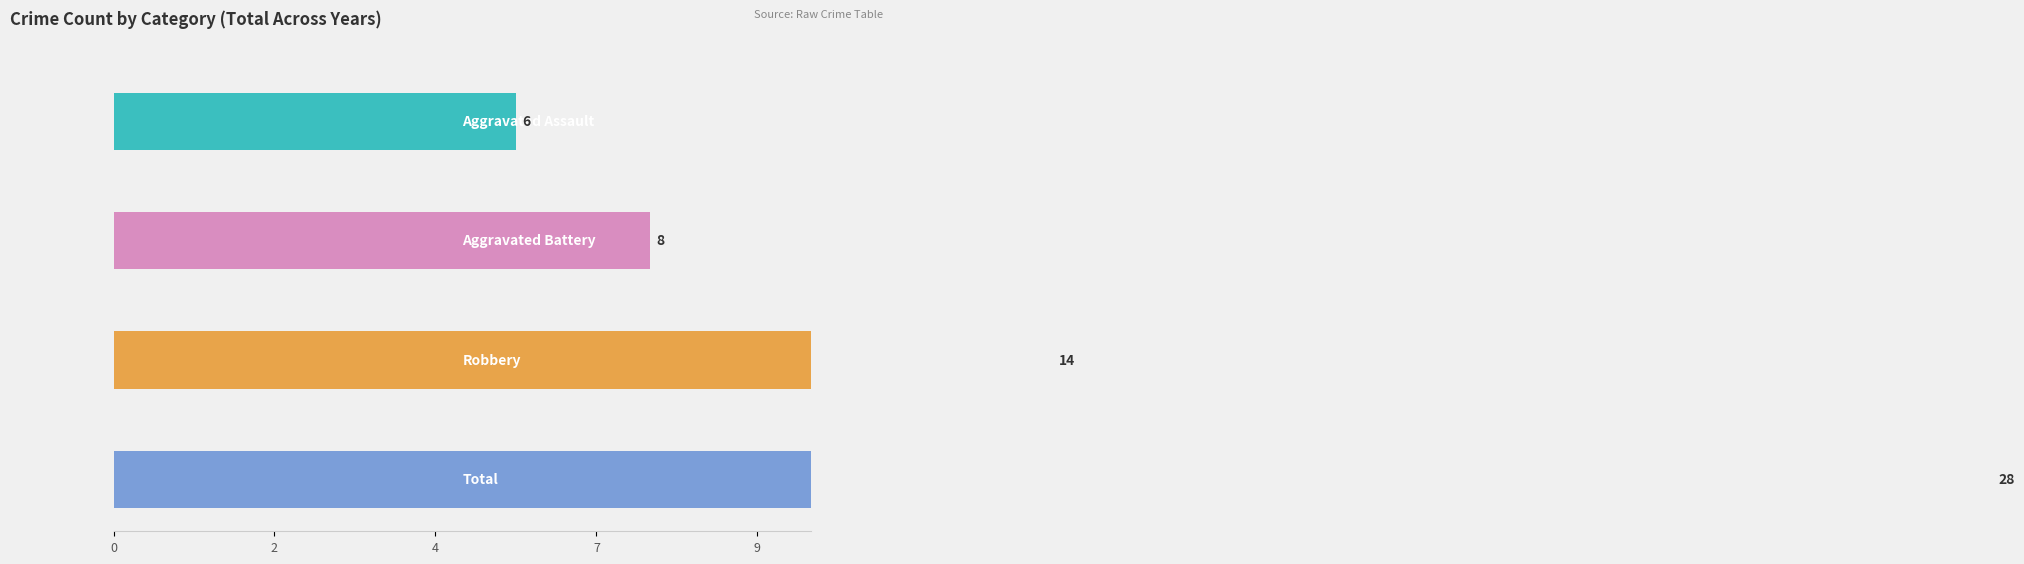

The value of Aggravated Assault at 2020 is 1. True or false?

True